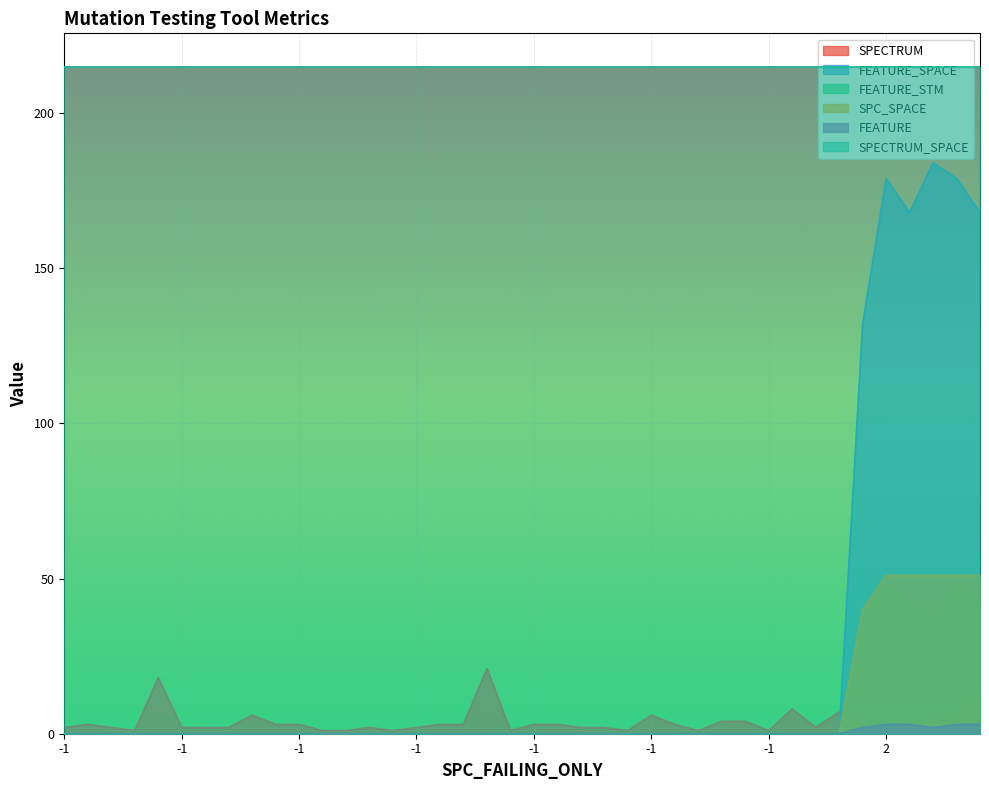

True or false: SPC_SPACE has a value of 27 at 24.

False